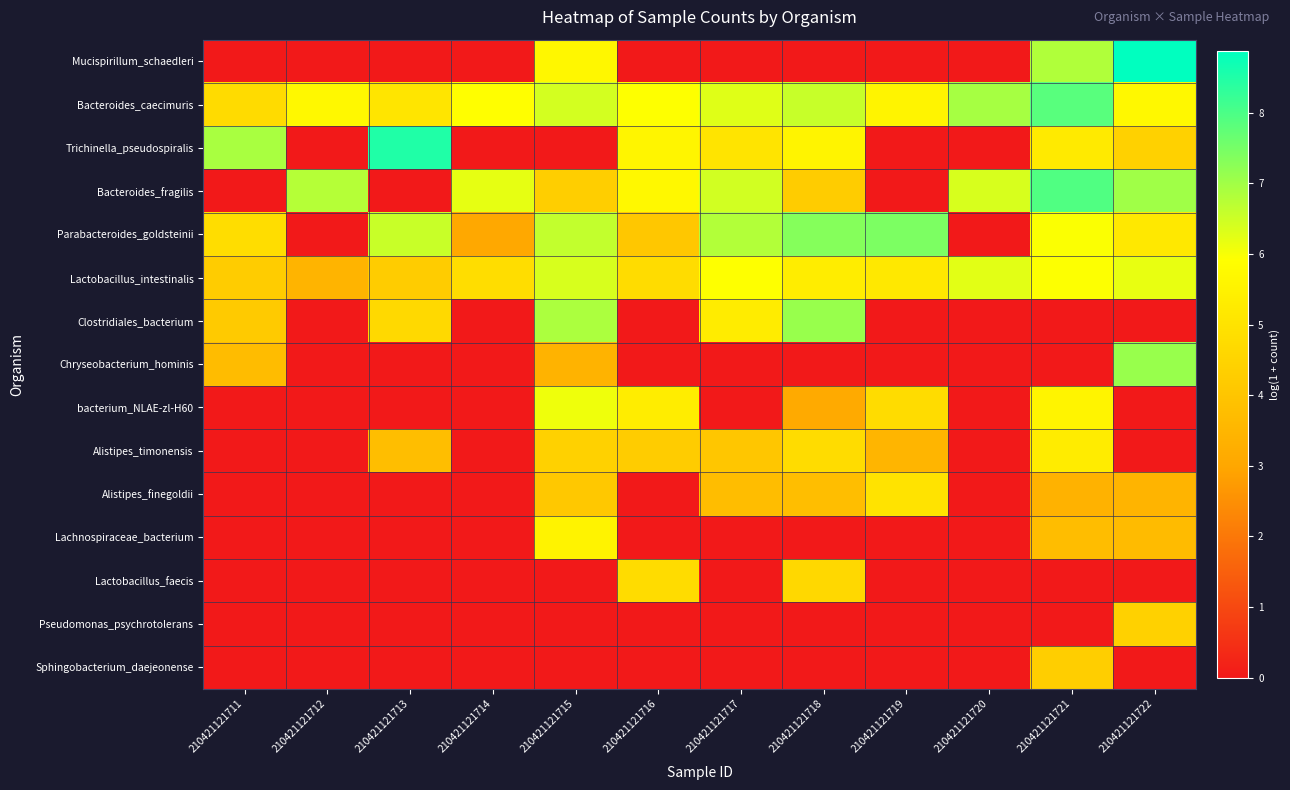

Which series has the largest range (max minus min)?

Mucispirillum_schaedleri